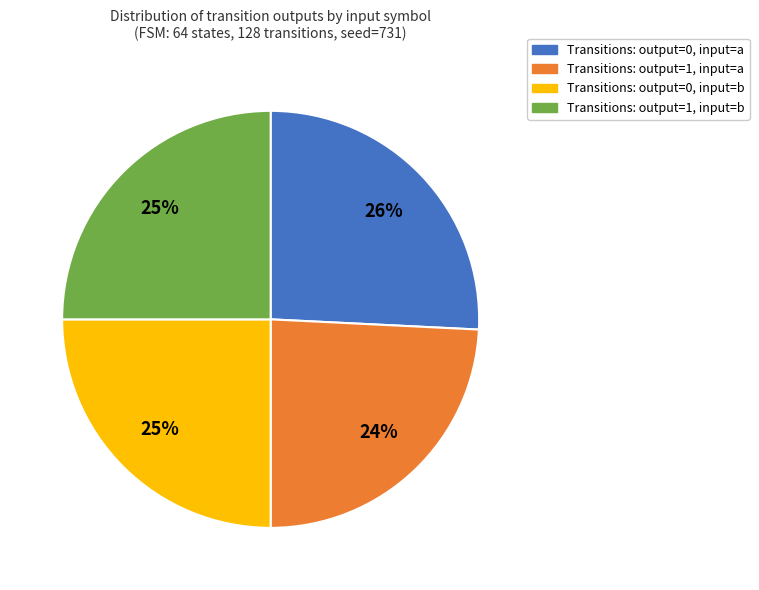

Is there a majority slice in this chart?

No